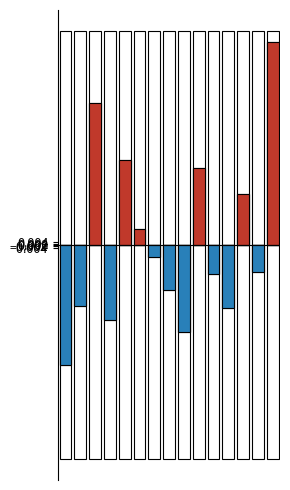

Reading right to left, extract all data points from this chart.

positive: 0.3	0.0	0.1	0.0	0.0	0.1	0.0	0.0	0.0	0.0	0.1	0.0	0.2	0.0	0.0
negative: 0.0	-0.0	0.0	-0.1	-0.0	0.0	-0.1	-0.1	-0.0	0.0	0.0	-0.1	0.0	-0.1	-0.2